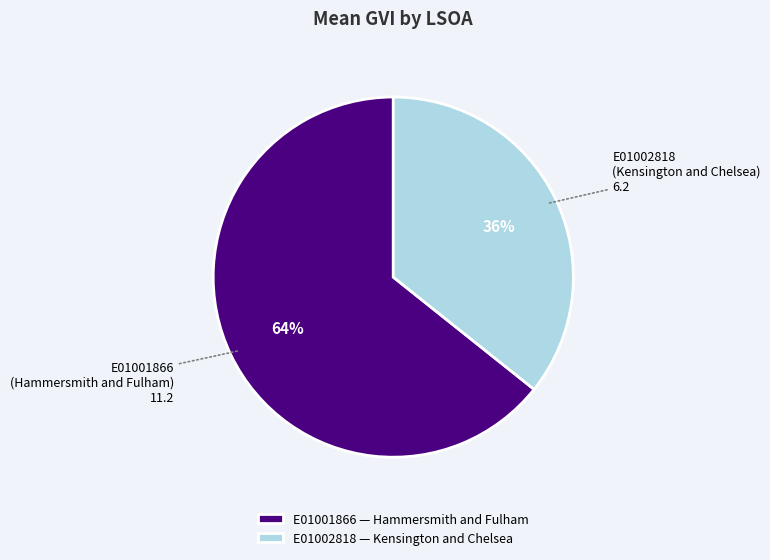

To the nearest percent, what is the combined percentage of E01001866 (Hammersmith and Fulham) and E01002818 (Kensington and Chelsea)?

100%